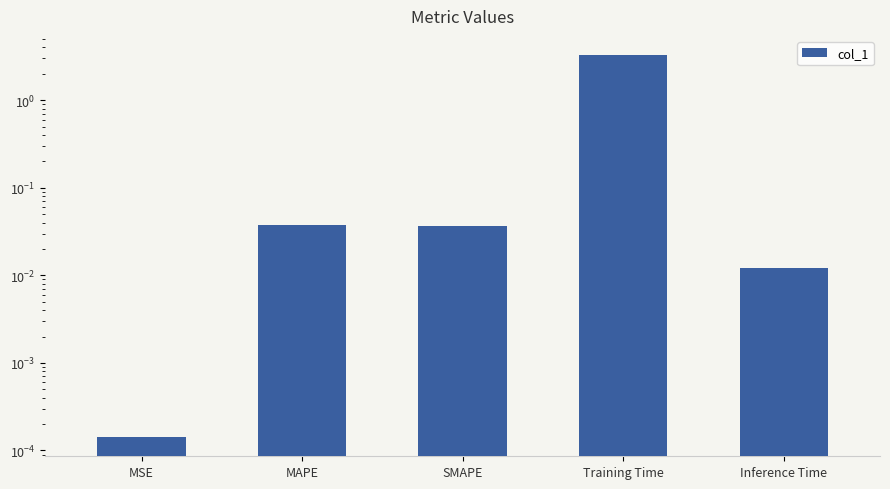

Reading right to left, extract all data points from this chart.

Inference Time=0.0	Training Time=3.3	SMAPE=0.0	MAPE=0.0	MSE=0.0